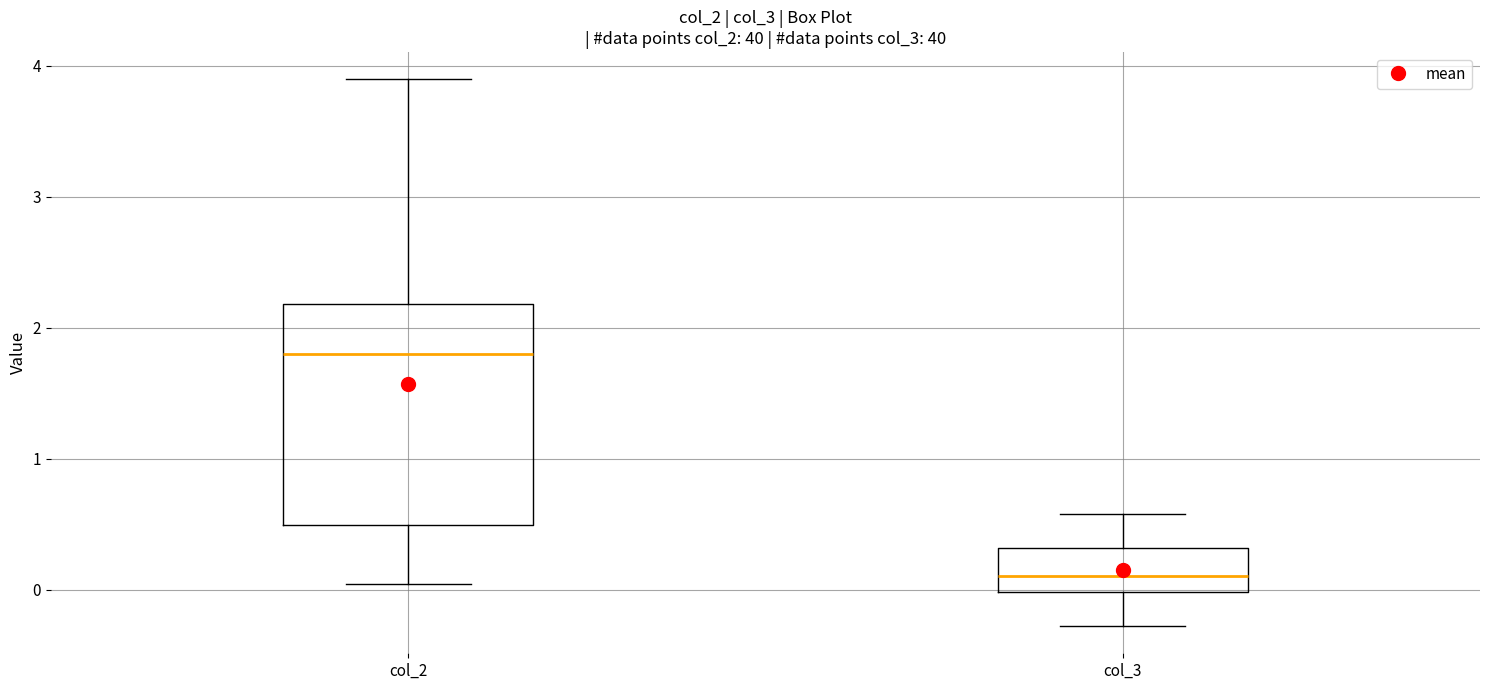

Reading left to right, read every box against the y-axis: the position of its median line, the range the box covers, and the ends of its whiskers. The values are not printed on the chart, so give them approximately, as read against the axis.

col_2: median 1.8, box 0.5 to 2.2, whiskers 0.0 to 3.9
col_3: median 0.1, box 0.0 to 0.3, whiskers -0.3 to 0.6